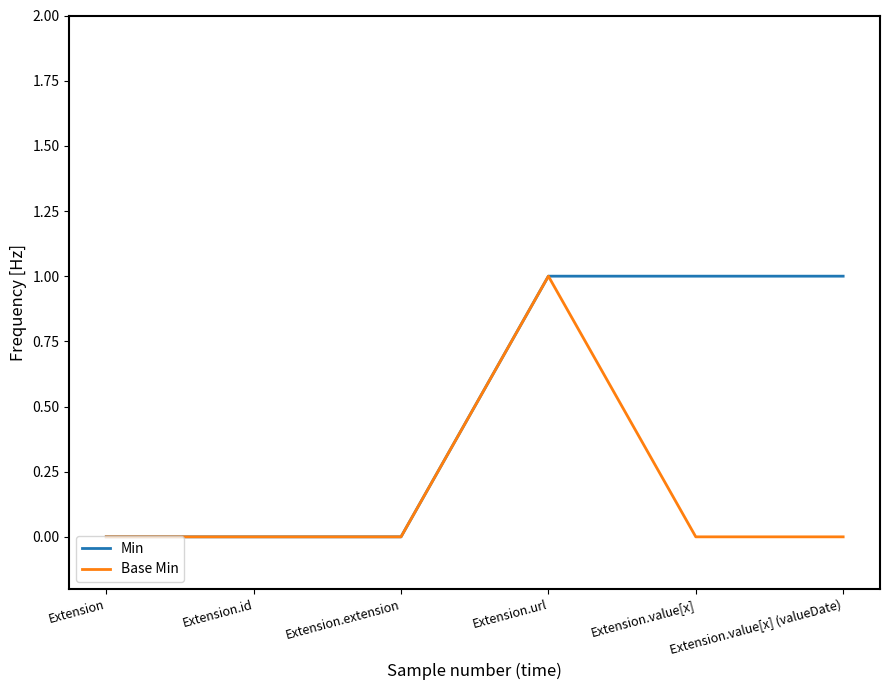

At which category is the sum across all series the highest?

Extension.url